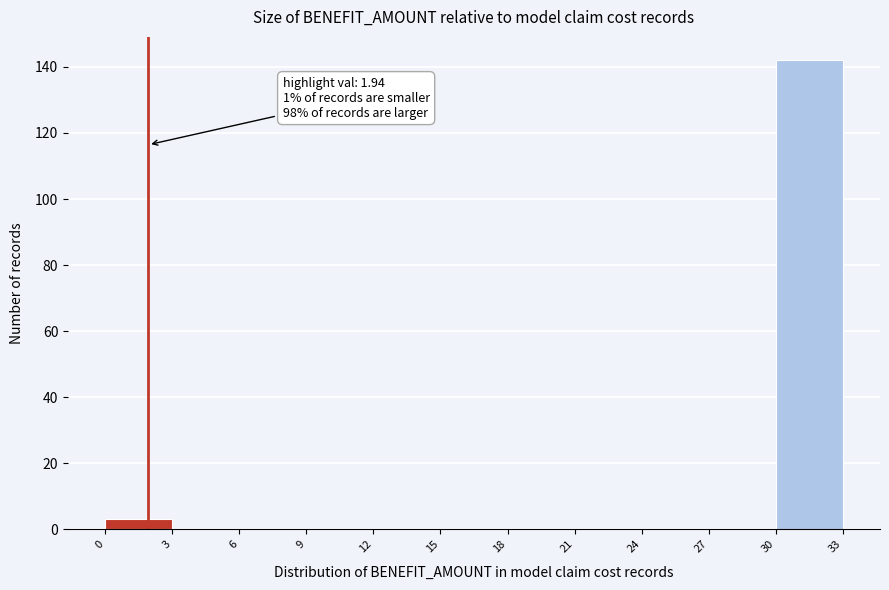

Over which range of the x-axis is the bar tallest?

30 to 33